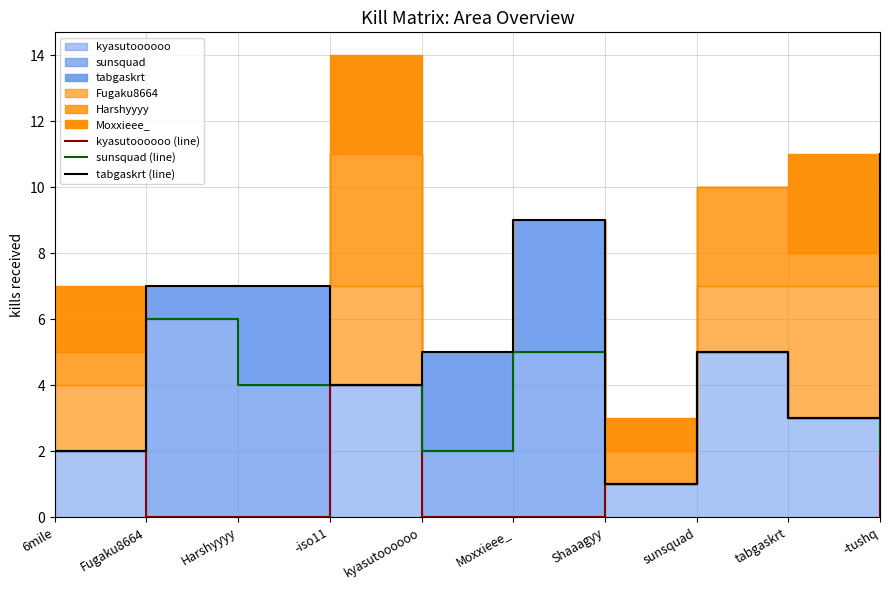

The value of tabgaskrt (line) at -tushq is 11. True or false?

True